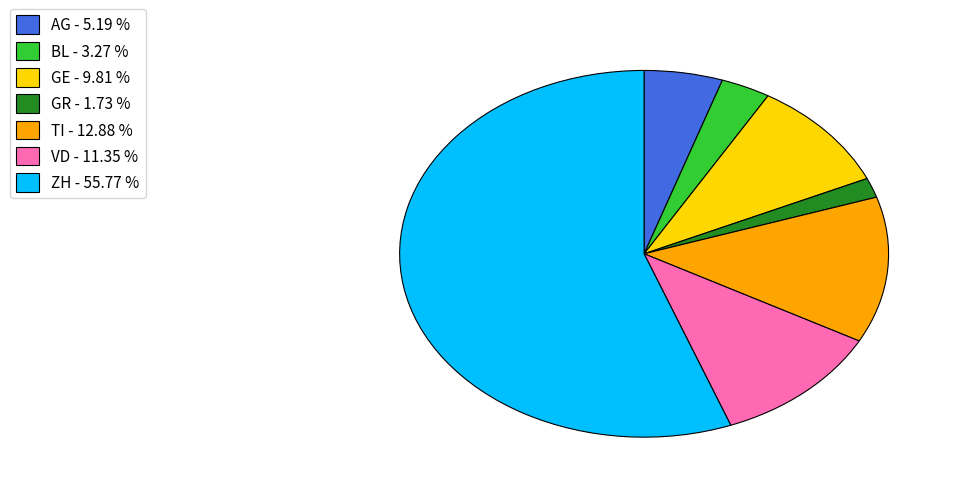

Rank the categories by value from lowest to highest.

GR, BL, AG, GE, VD, TI, ZH